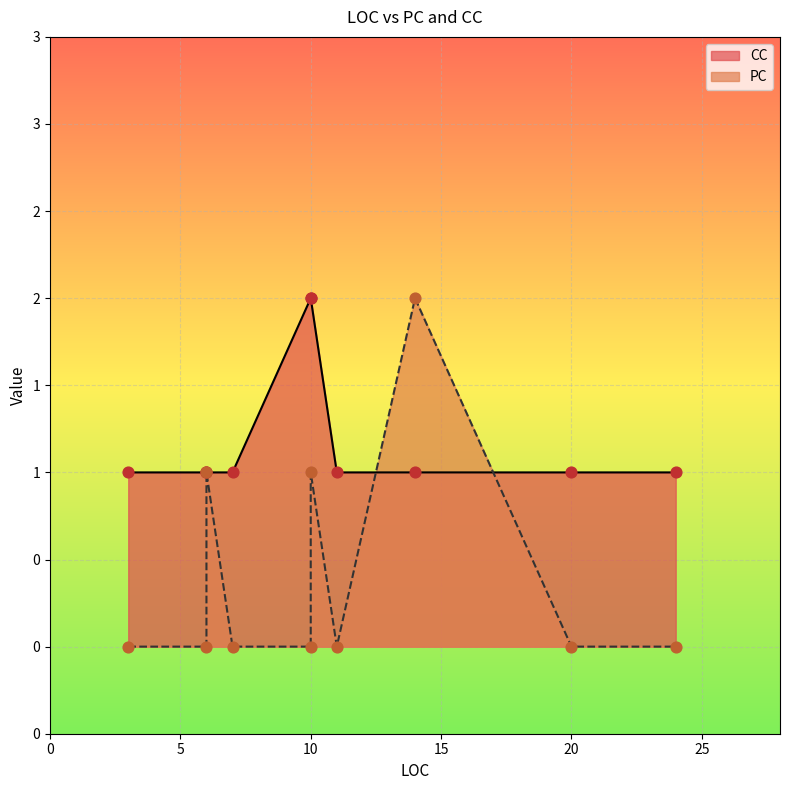

What are all the series names shown in the legend?

PC, CC